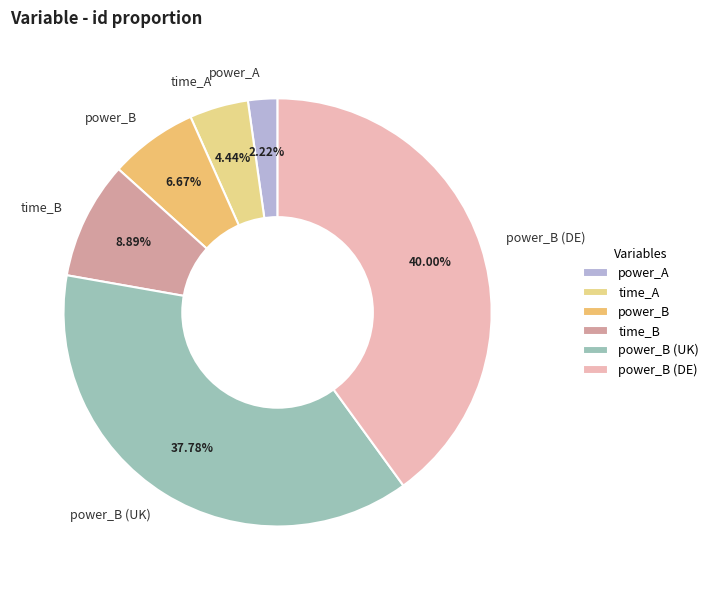

Rank the categories by value from highest to lowest.

power_B (DE), power_B (UK), time_B, power_B, time_A, power_A